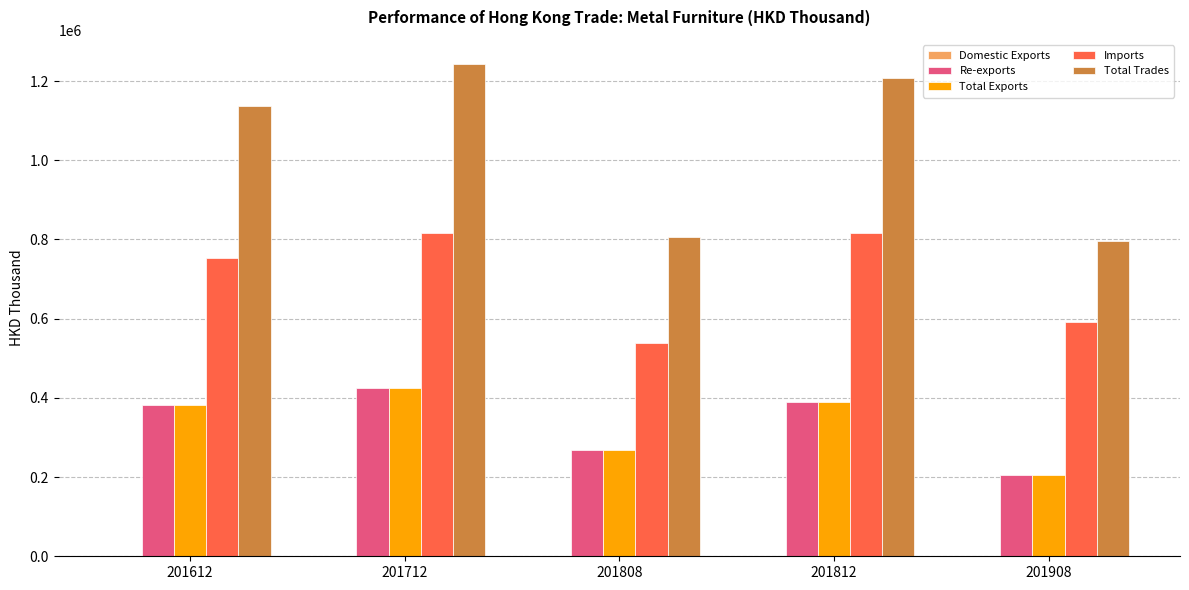

What is the difference between the Imports values at 201612 and 201712?

62963.0